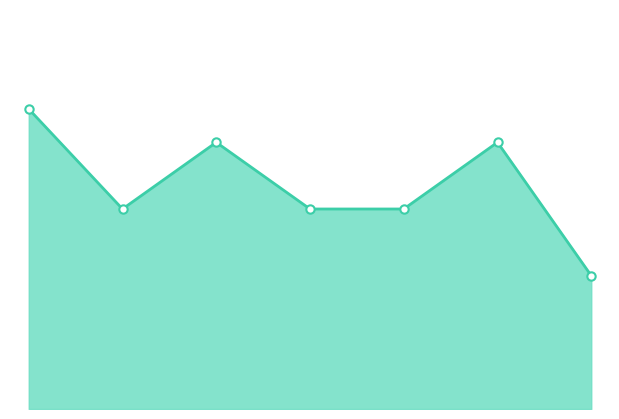

Where is the data nearest to the value 6?

1